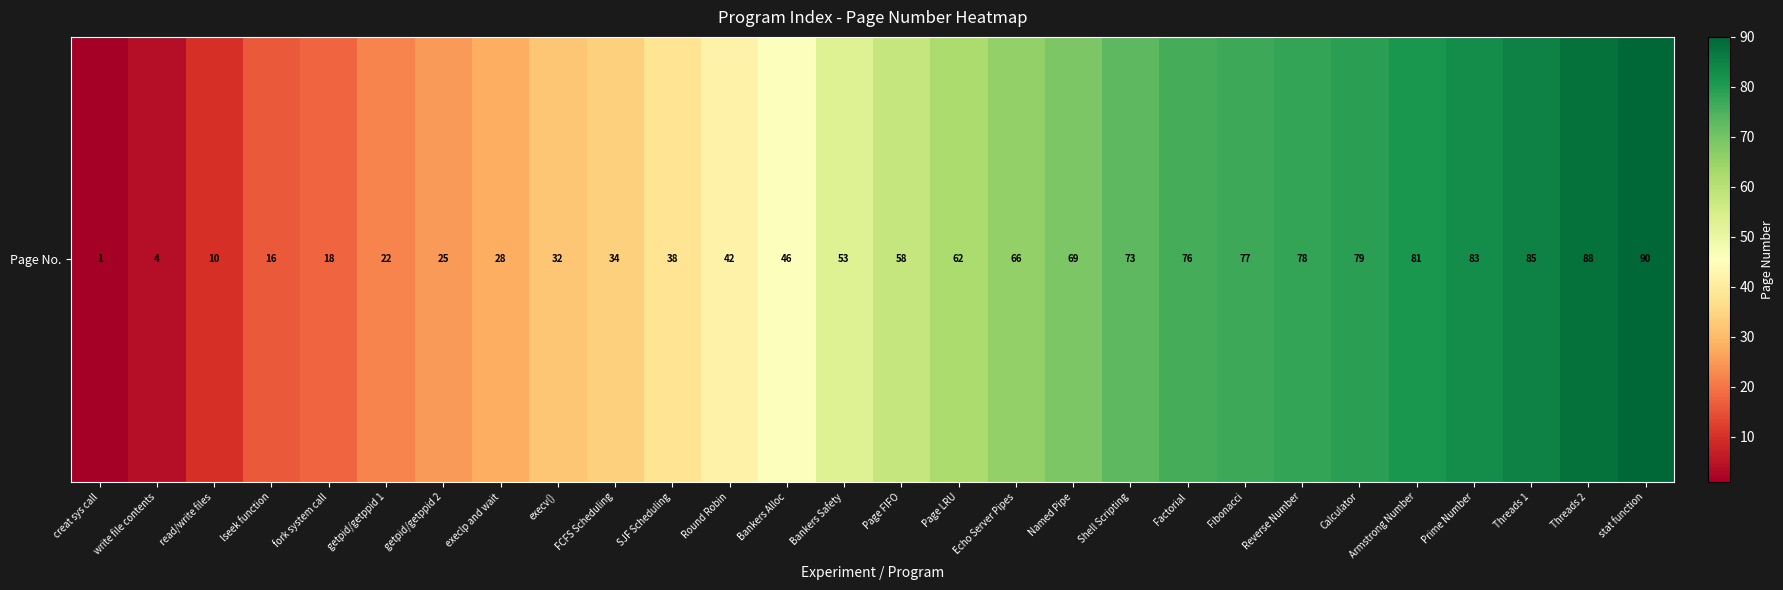

List the labels in order of value, smallest first.

creat sys call, write file contents, read/write files, lseek function, fork system call, getpid/getppid 1, getpid/getppid 2, execlp and wait, execv(), FCFS Scheduling, SJF Scheduling, Round Robin, Bankers Alloc, Bankers Safety, Page FIFO, Page LRU, Echo Server Pipes, Named Pipe, Shell Scripting, Factorial, Fibonacci, Reverse Number, Calculator, Armstrong Number, Prime Number, Threads 1, Threads 2, stat function